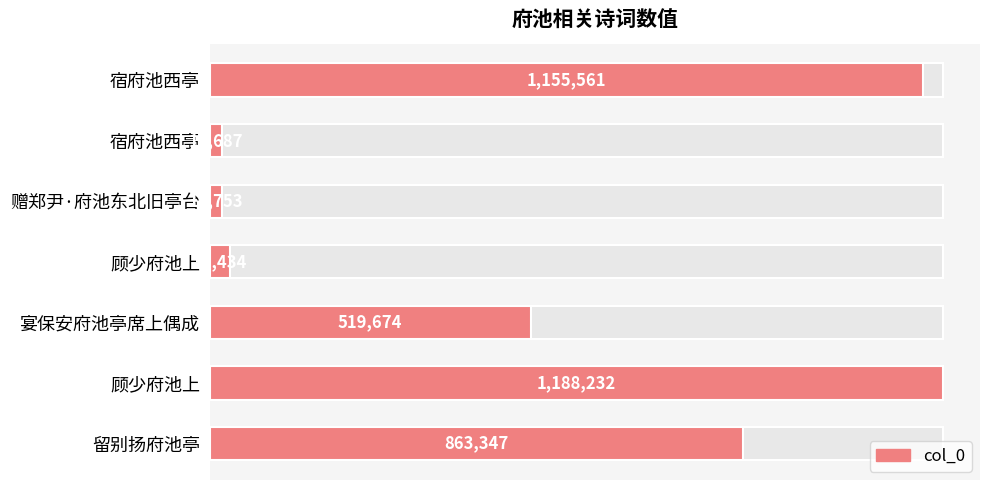

The value at 顾少府池上 is 11977. True or false?

False